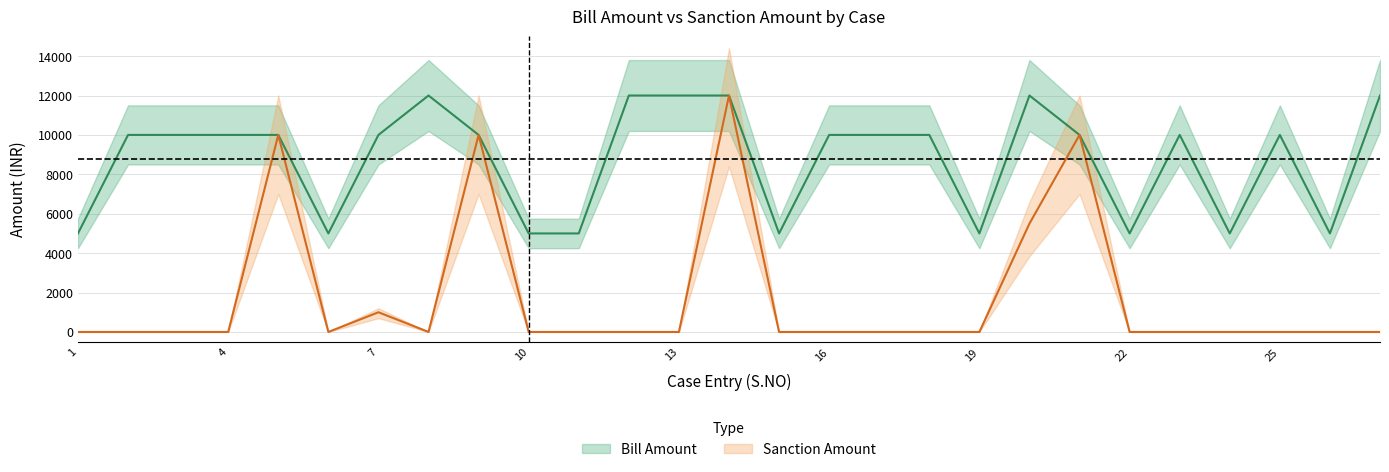

True or false: BILL AMOUNT and SANCTION AMOUNT intersect in this chart.

False